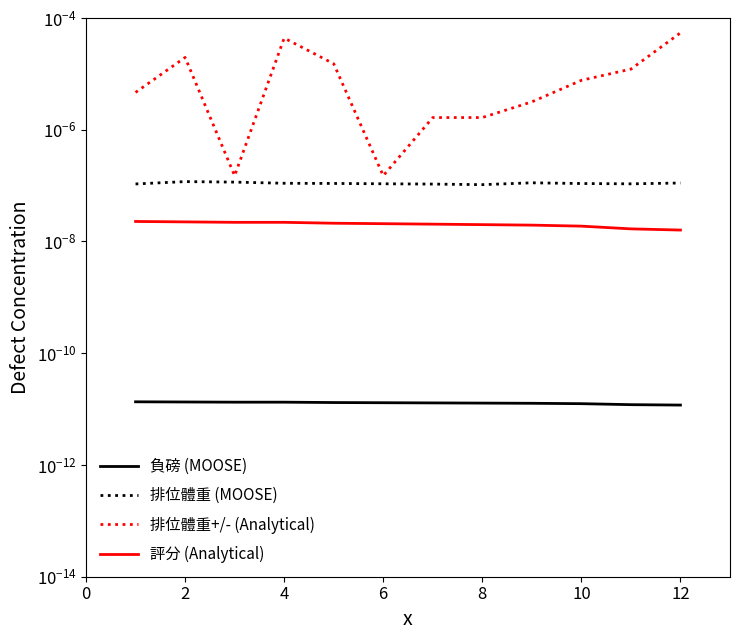

The 評分 (Analytical) series shows 0.0 at 10. True or false?

False